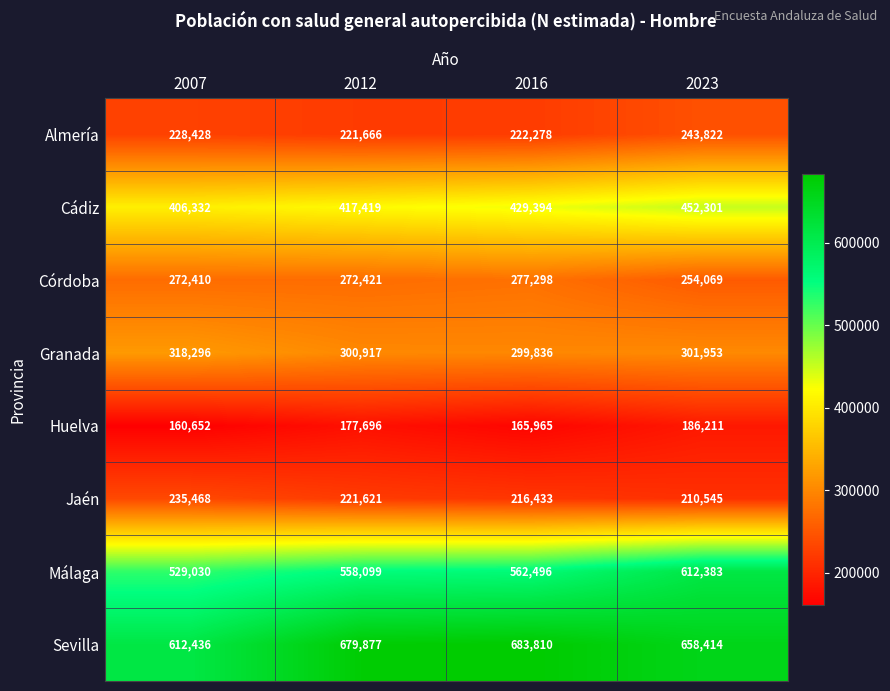

How many data points in Cádiz are less than 429394?

2